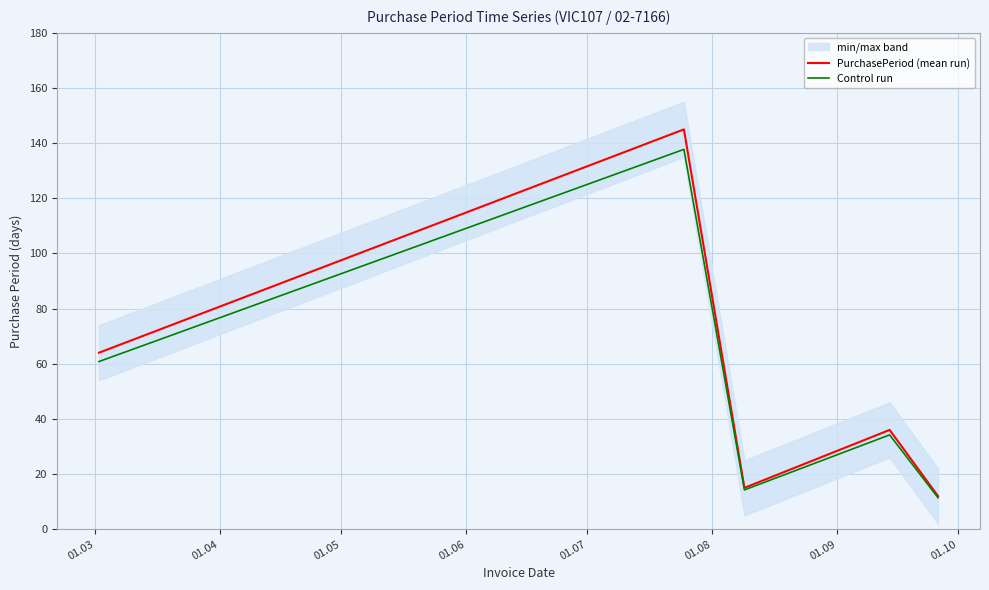

What is the highest value of the PurchasePeriod (mean run) series?

145.0